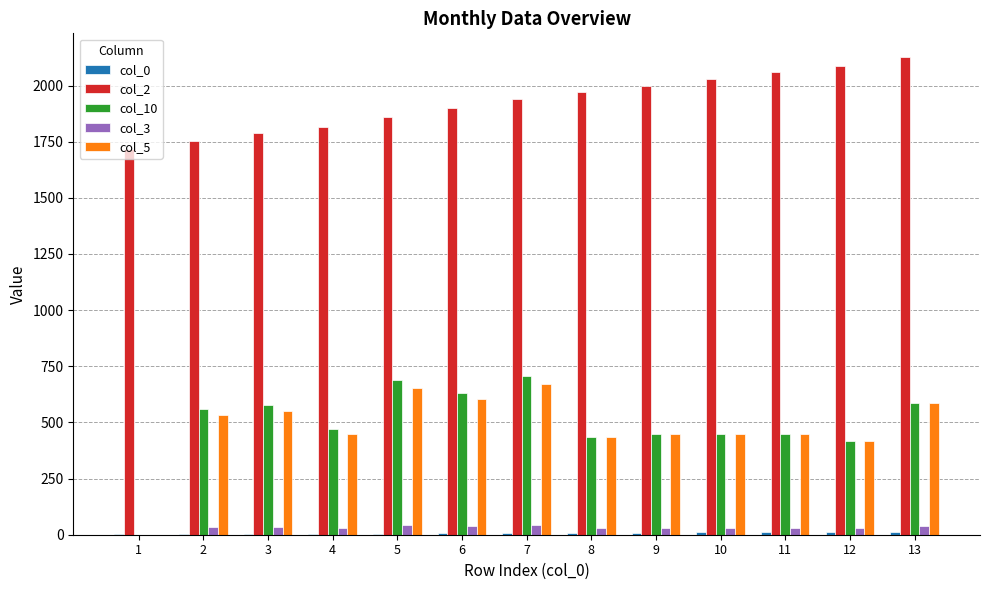

Which series has the largest total across all categories?

col_2